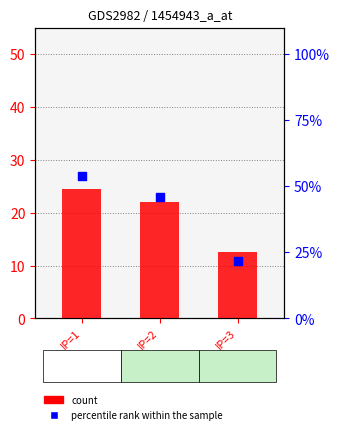

What are all the series names shown in the legend?

count, percentile rank within the sample